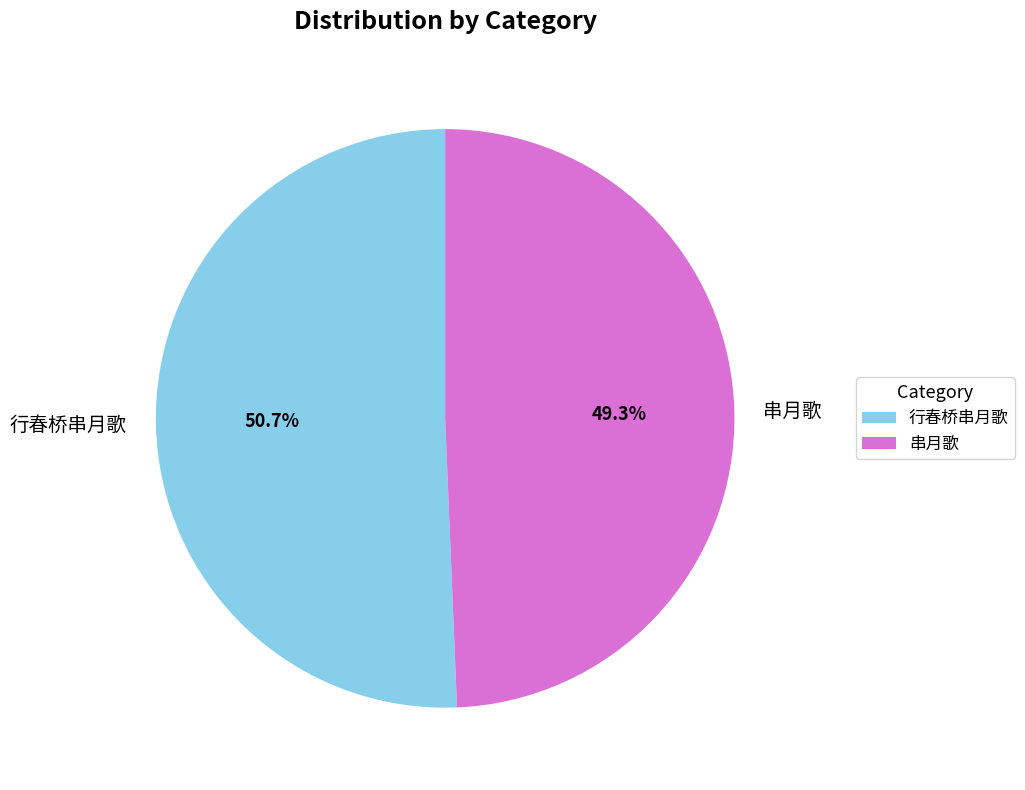

To the nearest percent, what is the combined percentage of 行春桥串月歌 and 串月歌?

100%